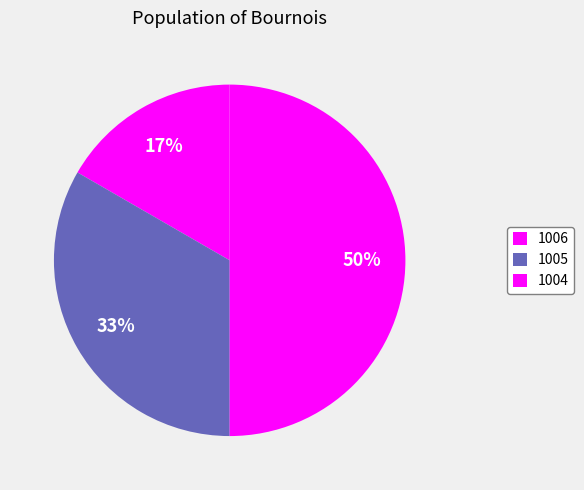

What is the ratio of the value at 1005 to the value at 1006?

2.0